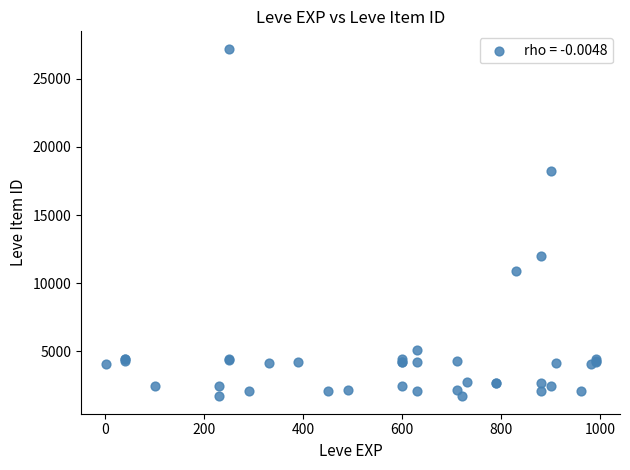

What Y value in the scatter plot is closest to 14448?

12018